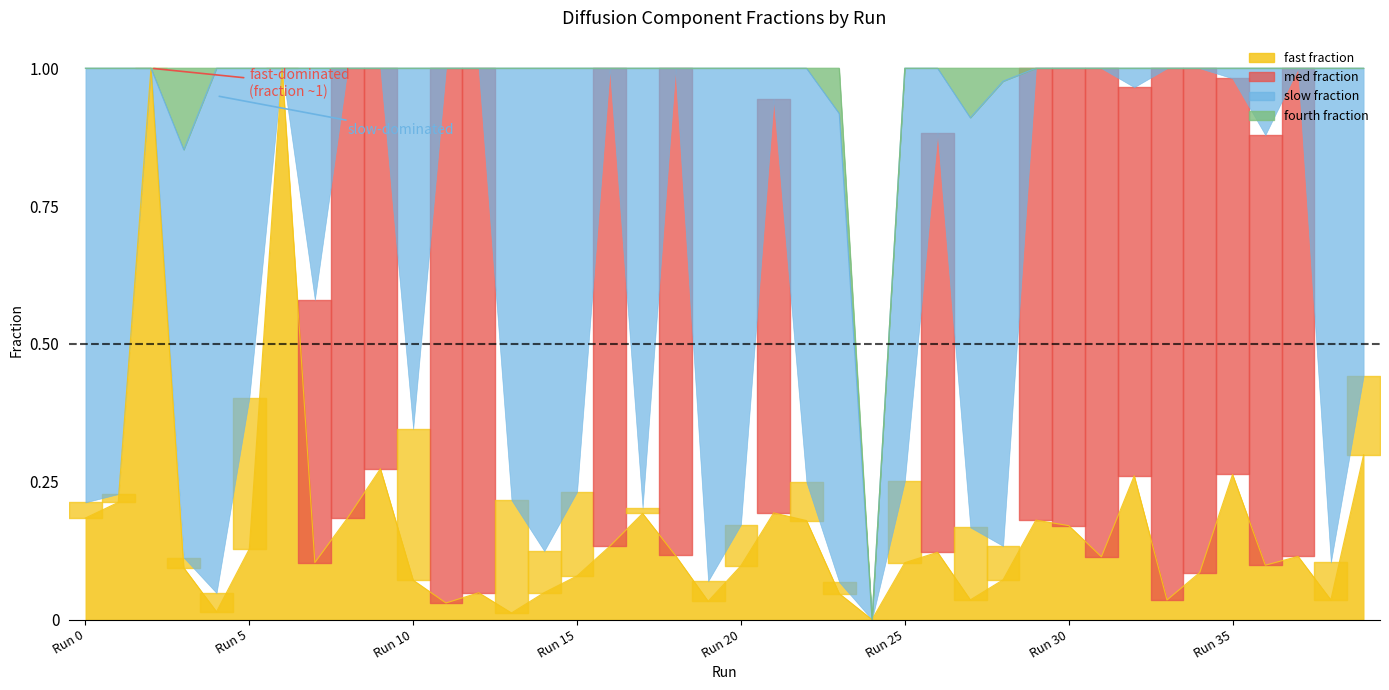

Reading left to right, extract all data points from this chart.

fast fraction: Run 0=0.2	Run 1=0.2	Run 2=1.0	Run 3=0.1	Run 4=0.0	Run 5=0.1	Run 6=1.0	Run 7=0.1	Run 8=0.2	Run 9=0.3	Run 10=0.1	Run 11=0.0	Run 12=0.0	Run 13=0.0	Run 14=0.0	Run 15=0.1	Run 16=0.1	Run 17=0.2	Run 18=0.1	Run 19=0.0	Run 20=0.1	Run 21=0.2	Run 22=0.2	Run 23=0.0	Run 24=0.0	Run 25=0.1	Run 26=0.1	Run 27=0.0	Run 28=0.1	Run 29=0.2	Run 30=0.2	Run 31=0.1	Run 32=0.3	Run 33=0.0	Run 34=0.1	Run 35=0.3	Run 36=0.1	Run 37=0.1	Run 38=0.0	Run 39=0.3
med fraction: Run 0=0.0	Run 1=0.0	Run 2=0.0	Run 3=0.0	Run 4=0.0	Run 5=0.3	Run 6=0.0	Run 7=0.5	Run 8=0.8	Run 9=0.7	Run 10=0.3	Run 11=1.0	Run 12=1.0	Run 13=0.2	Run 14=0.1	Run 15=0.2	Run 16=0.9	Run 17=0.0	Run 18=0.9	Run 19=0.0	Run 20=0.1	Run 21=0.8	Run 22=0.1	Run 23=0.0	Run 24=0.0	Run 25=0.1	Run 26=0.8	Run 27=0.1	Run 28=0.1	Run 29=0.8	Run 30=0.8	Run 31=0.9	Run 32=0.7	Run 33=1.0	Run 34=0.9	Run 35=0.7	Run 36=0.8	Run 37=0.9	Run 38=0.1	Run 39=0.1
slow fraction: Run 0=0.8	Run 1=0.8	Run 2=0.0	Run 3=0.7	Run 4=1.0	Run 5=0.6	Run 6=0.0	Run 7=0.4	Run 8=0.0	Run 9=0.0	Run 10=0.7	Run 11=0.0	Run 12=0.0	Run 13=0.8	Run 14=0.9	Run 15=0.8	Run 16=0.0	Run 17=0.8	Run 18=0.0	Run 19=0.9	Run 20=0.8	Run 21=0.1	Run 22=0.8	Run 23=0.8	Run 24=0.0	Run 25=0.7	Run 26=0.1	Run 27=0.7	Run 28=0.8	Run 29=0.0	Run 30=0.0	Run 31=0.0	Run 32=0.0	Run 33=0.0	Run 34=0.0	Run 35=0.0	Run 36=0.1	Run 37=0.0	Run 38=0.9	Run 39=0.6
fourth fraction: Run 0=0.0	Run 1=0.0	Run 2=0.0	Run 3=0.1	Run 4=0.0	Run 5=0.0	Run 6=0.0	Run 7=0.0	Run 8=0.0	Run 9=0.0	Run 10=0.0	Run 11=0.0	Run 12=0.0	Run 13=0.0	Run 14=0.0	Run 15=0.0	Run 16=0.0	Run 17=0.0	Run 18=0.0	Run 19=0.0	Run 20=0.0	Run 21=0.0	Run 22=0.0	Run 23=0.1	Run 24=0.0	Run 25=0.0	Run 26=0.0	Run 27=0.1	Run 28=0.0	Run 29=0.0	Run 30=0.0	Run 31=0.0	Run 32=0.0	Run 33=0.0	Run 34=0.0	Run 35=0.0	Run 36=0.0	Run 37=0.0	Run 38=0.0	Run 39=0.0